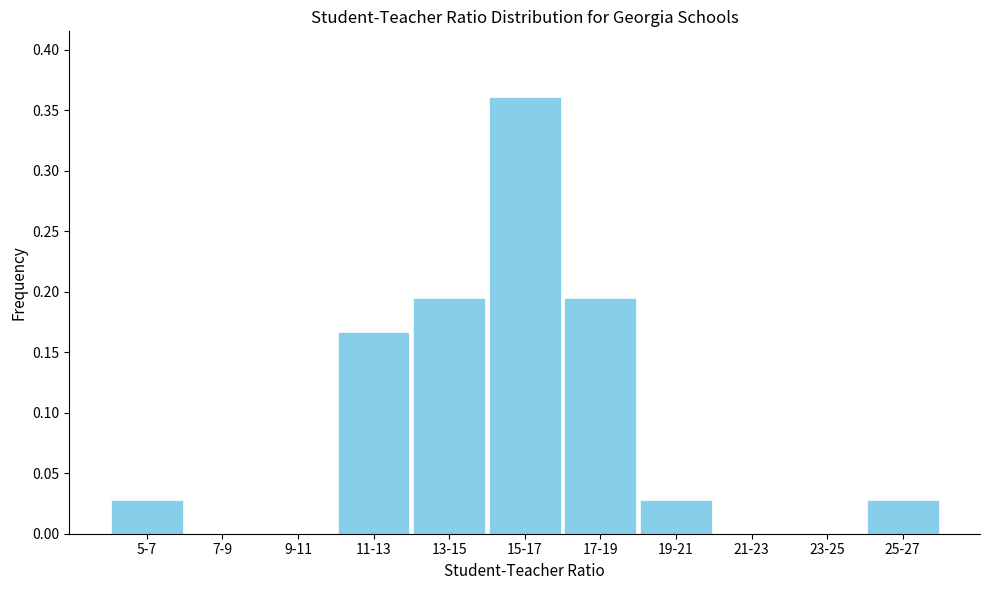

What is the sum of all values?

1.0